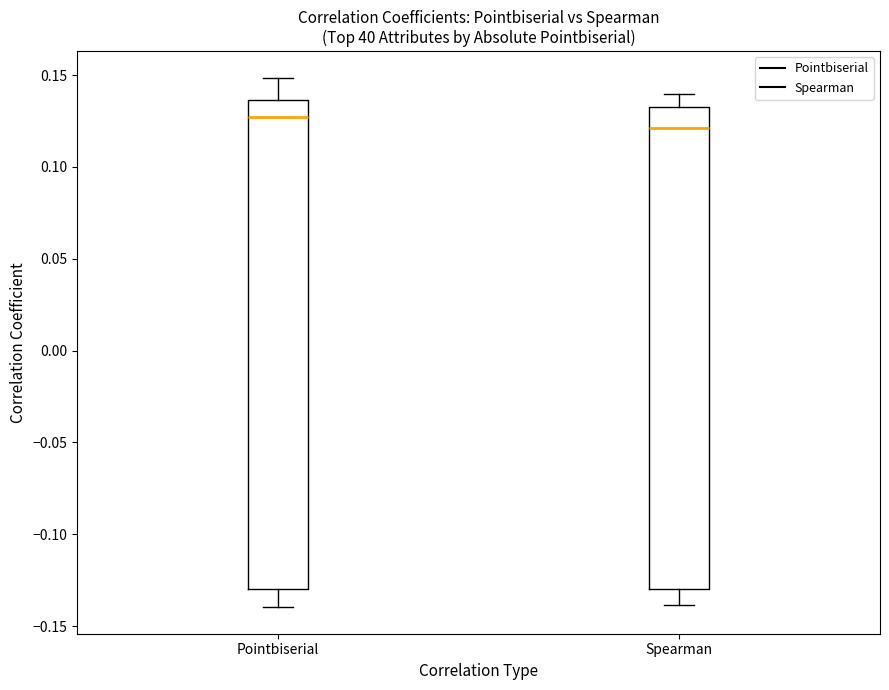

Reading left to right, transcribe this box plot: for each box, give where its median line is, the range the box spans, and where its two whiskers end, as read against the y-axis. The values are not printed on the chart, so give them approximately, as read against the axis.

Pointbiserial: median 0.125, box -0.130 to 0.135, whiskers -0.140 to 0.150
Spearman: median 0.120, box -0.130 to 0.135, whiskers -0.140 to 0.140